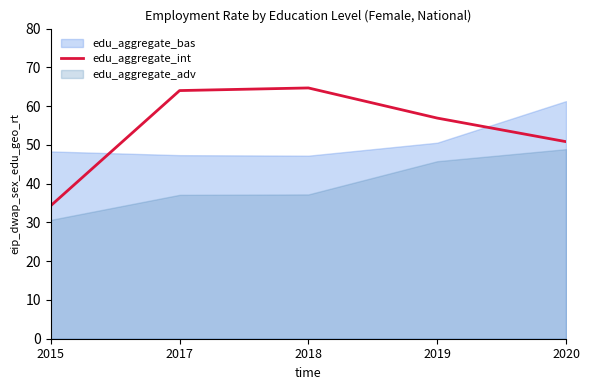

At which label is edu_aggregate_int closest to 49?

2020